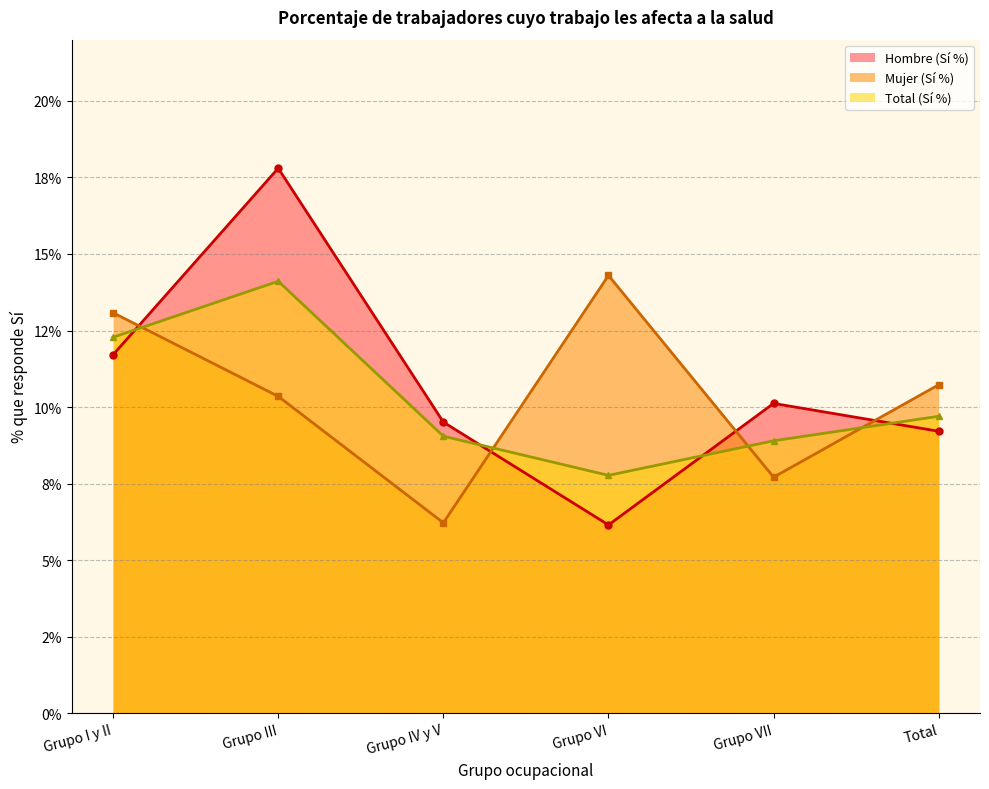

What is the difference between the Mujer (Sí %) (línea) values at Total and Grupo VI?

3.6